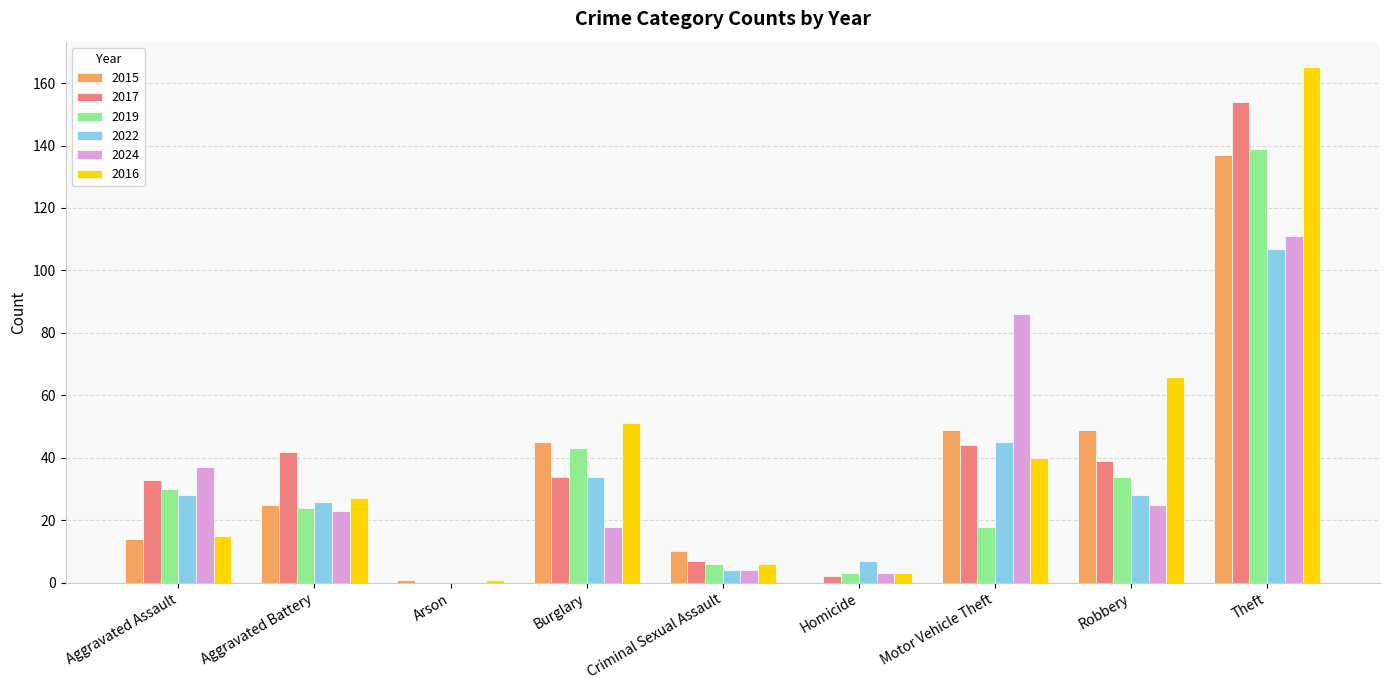

How many positive values does the 2017 series have?

8